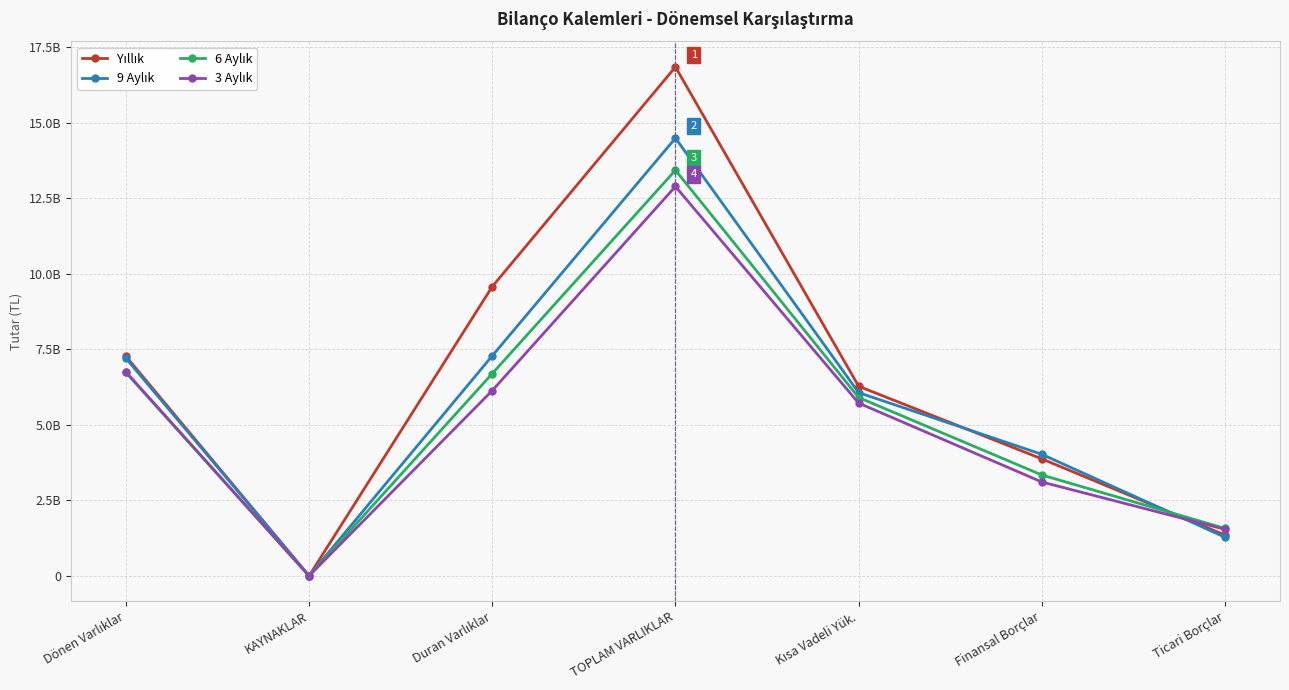

Which series ends up on top after the final intersection of 9 Aylık and Yıllık?

Yıllık